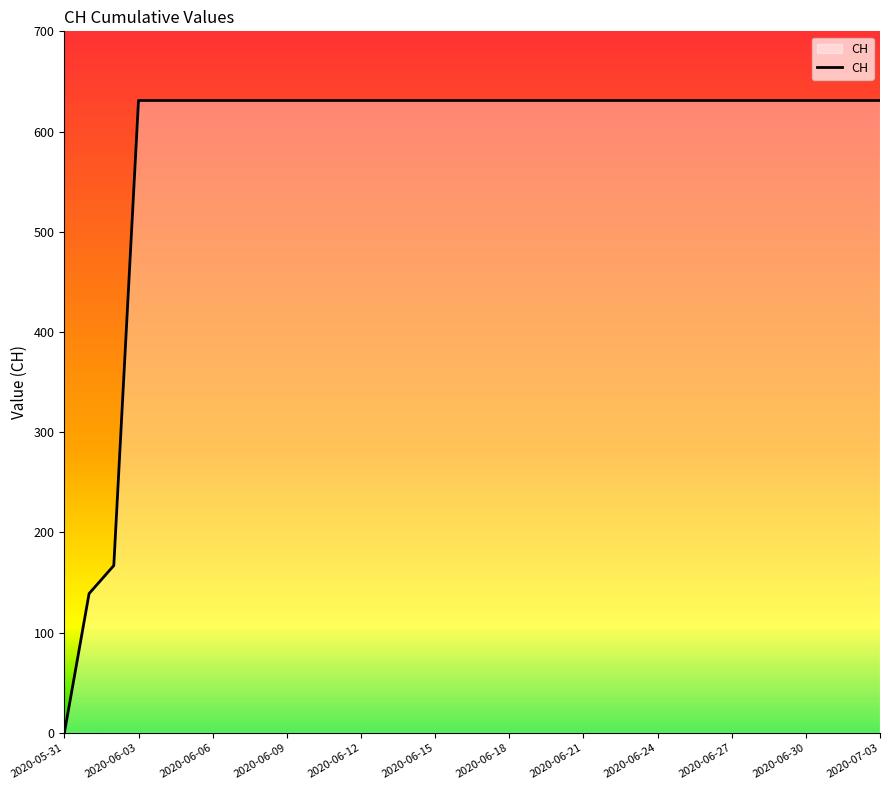

What is the difference between the maximum and minimum values?

631